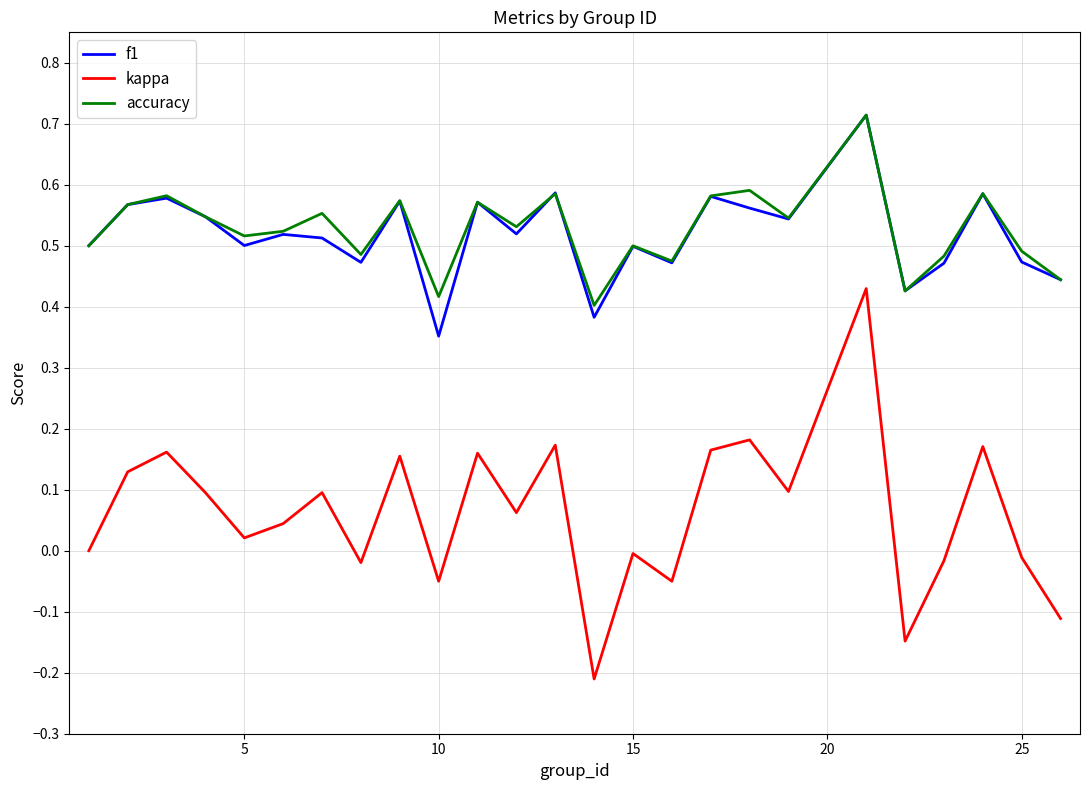

Which series has the widest spread of values?

kappa